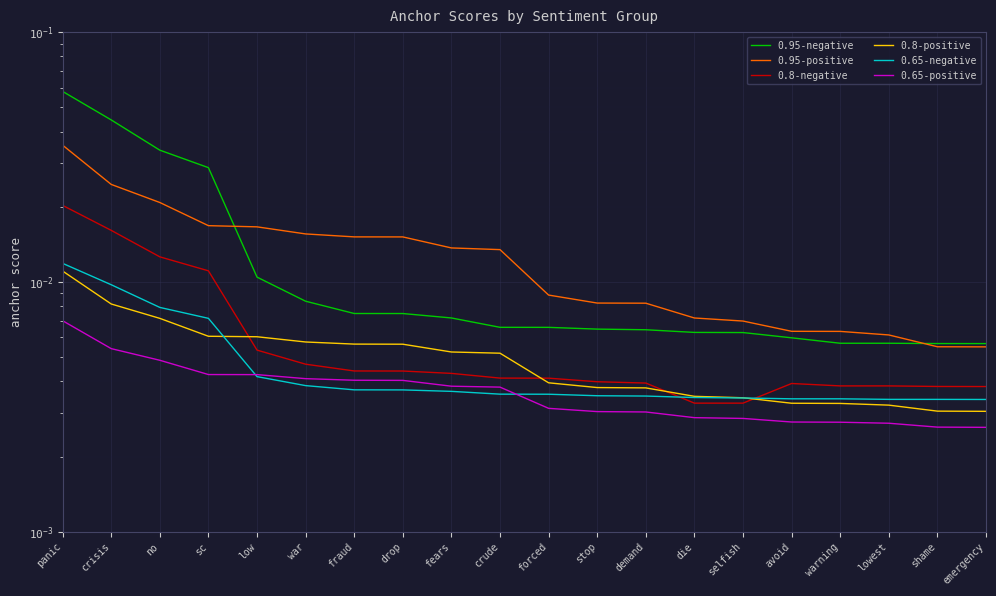

At which label is 0.65-negative closest to 0?

emergency